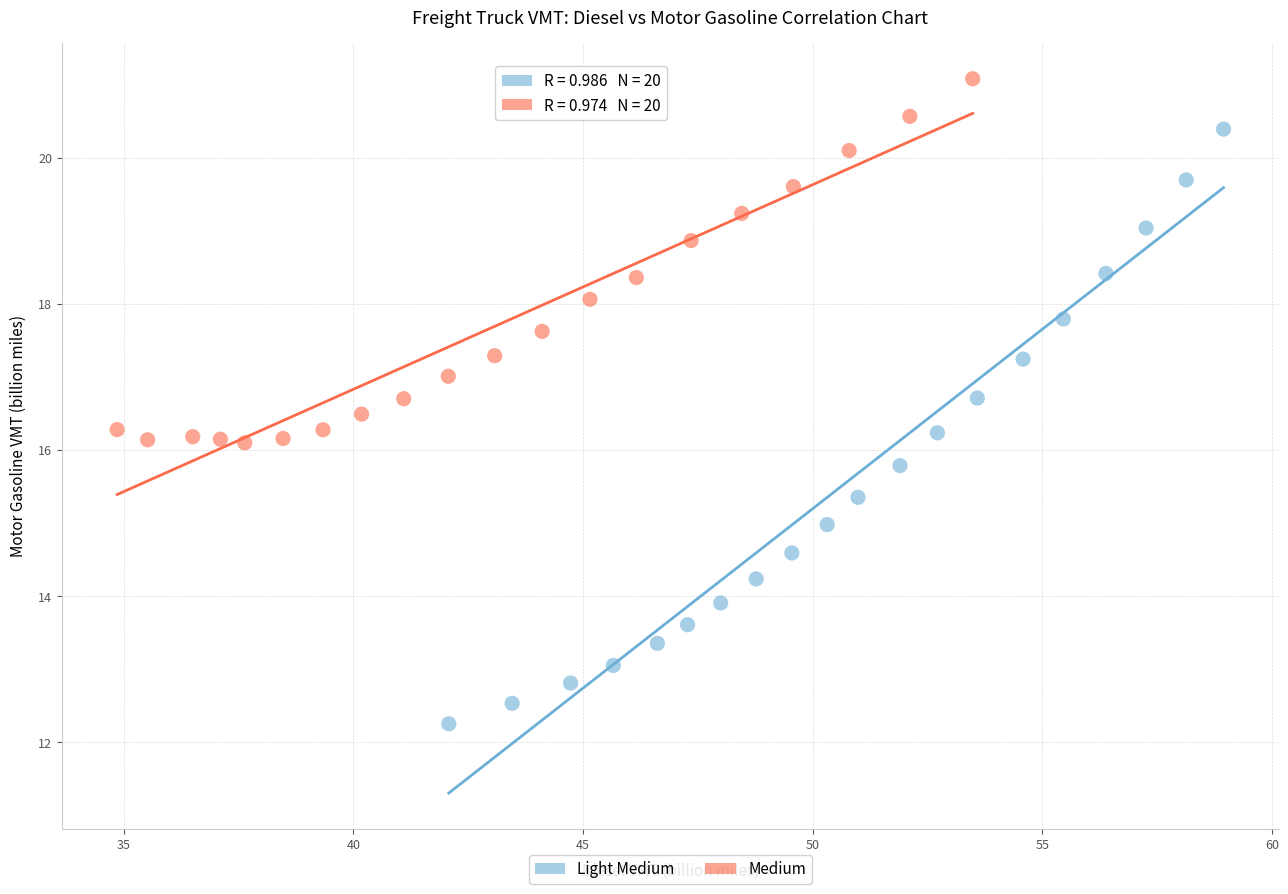

Which series has the largest Y range (max minus min)?

Light Medium